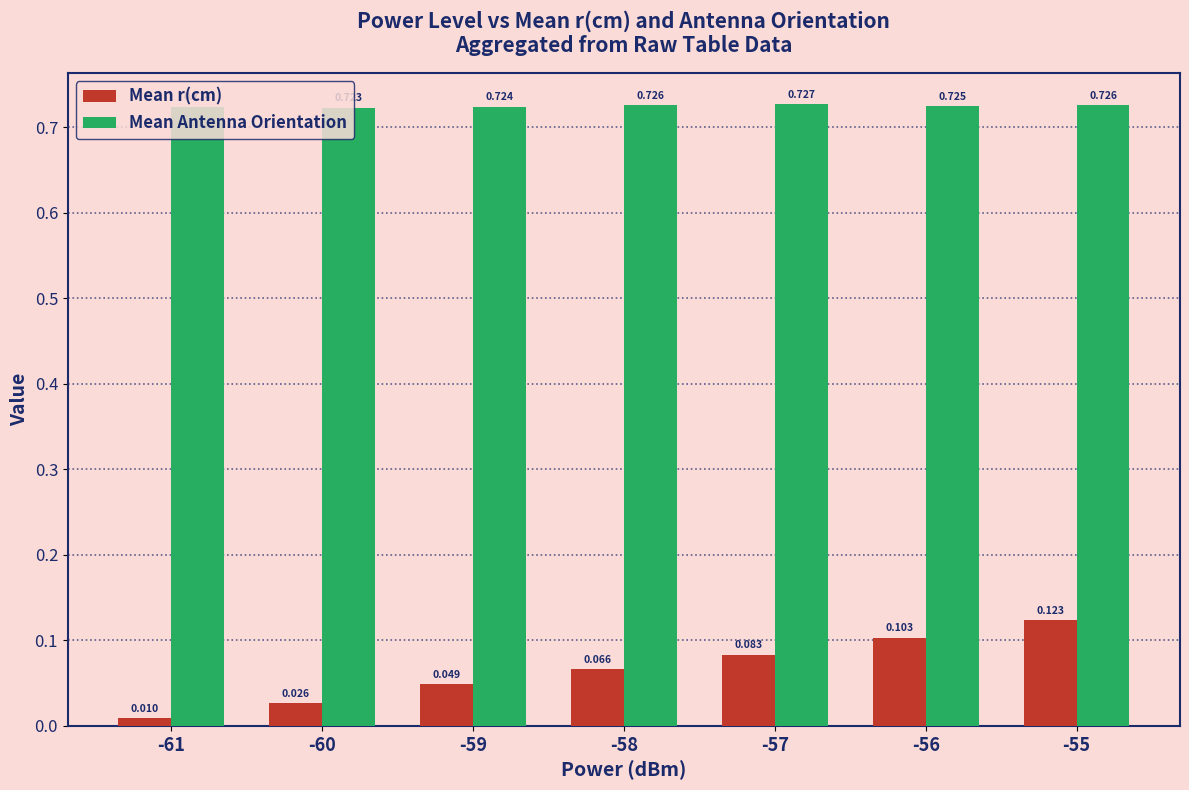

Which series changed the most between -61 and -56?

Mean r(cm)